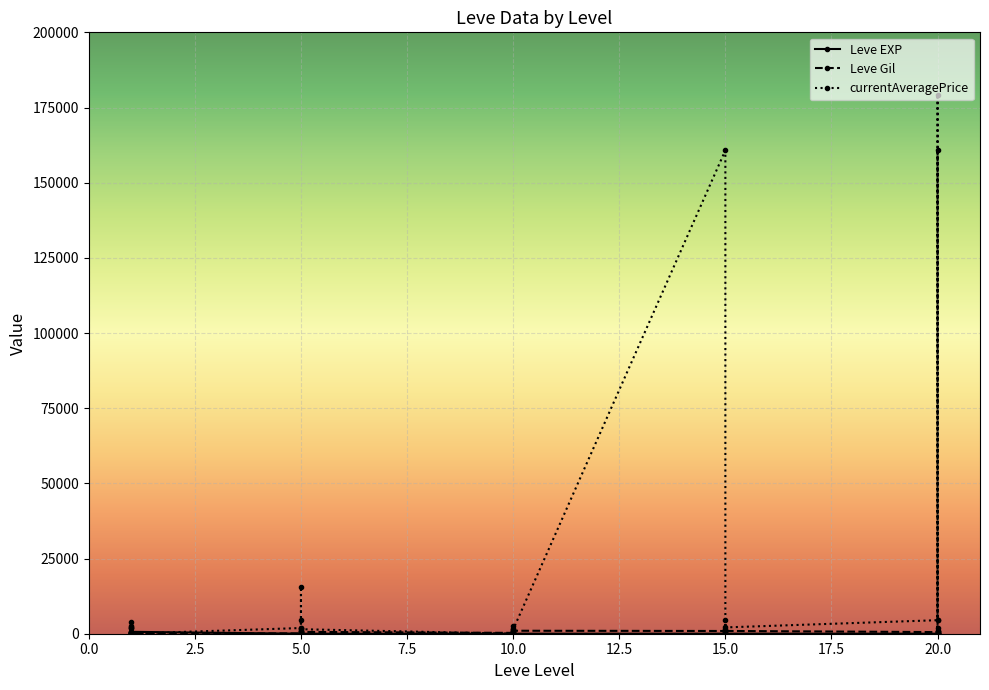

At how many categories does at least one series exceed 2687?

9